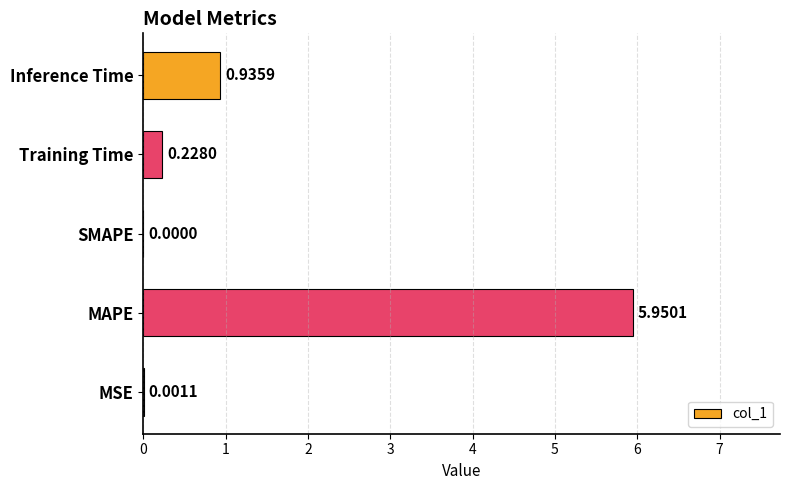

What is the change in value from SMAPE to Inference Time?

+0.9